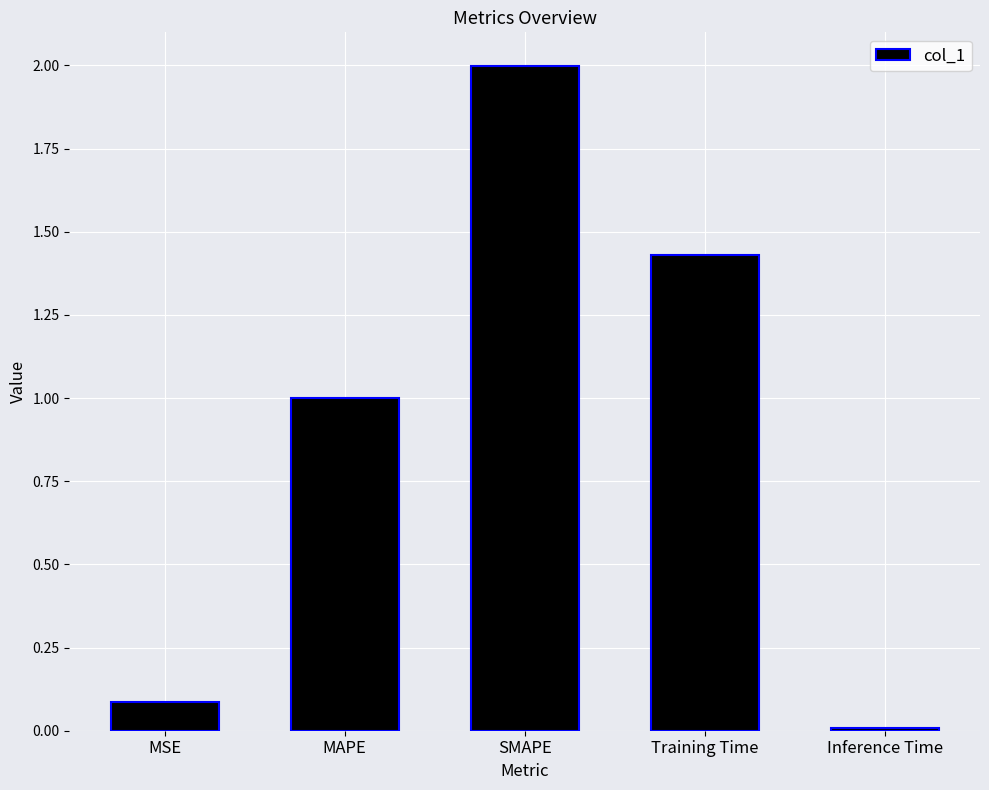

Read the value at SMAPE.

2.0